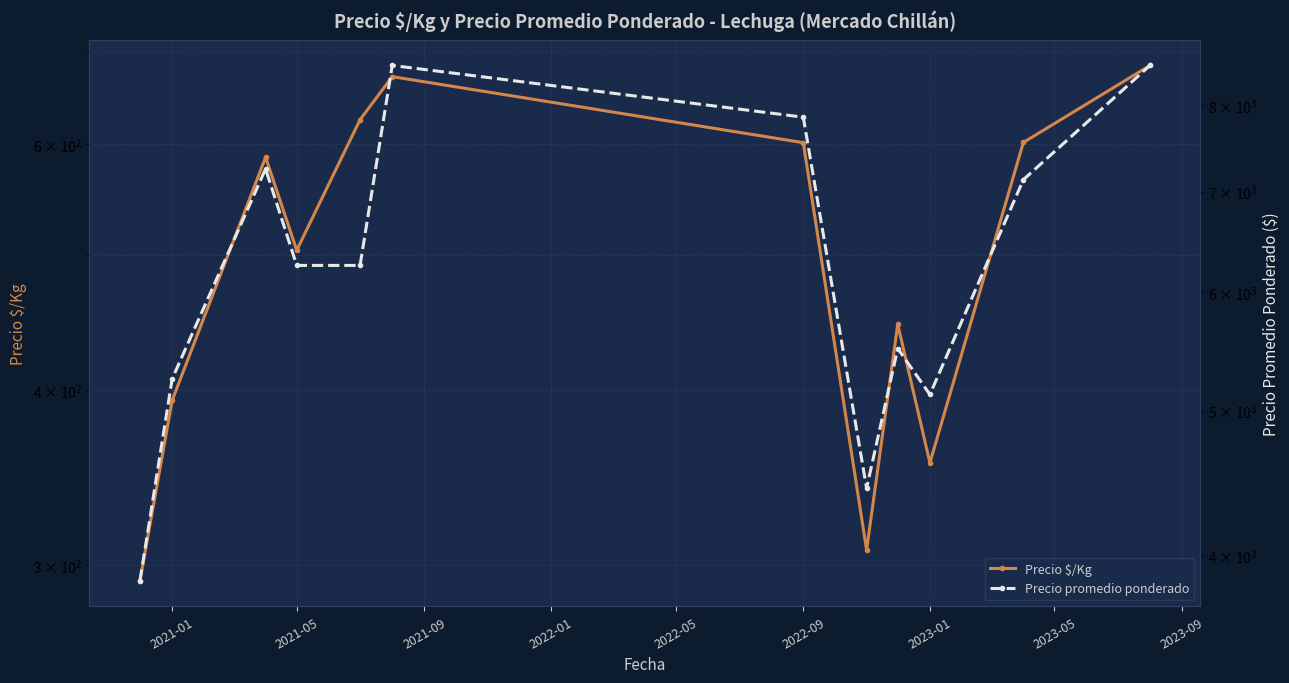

Which series has the largest total across all categories?

Precio promedio ponderado